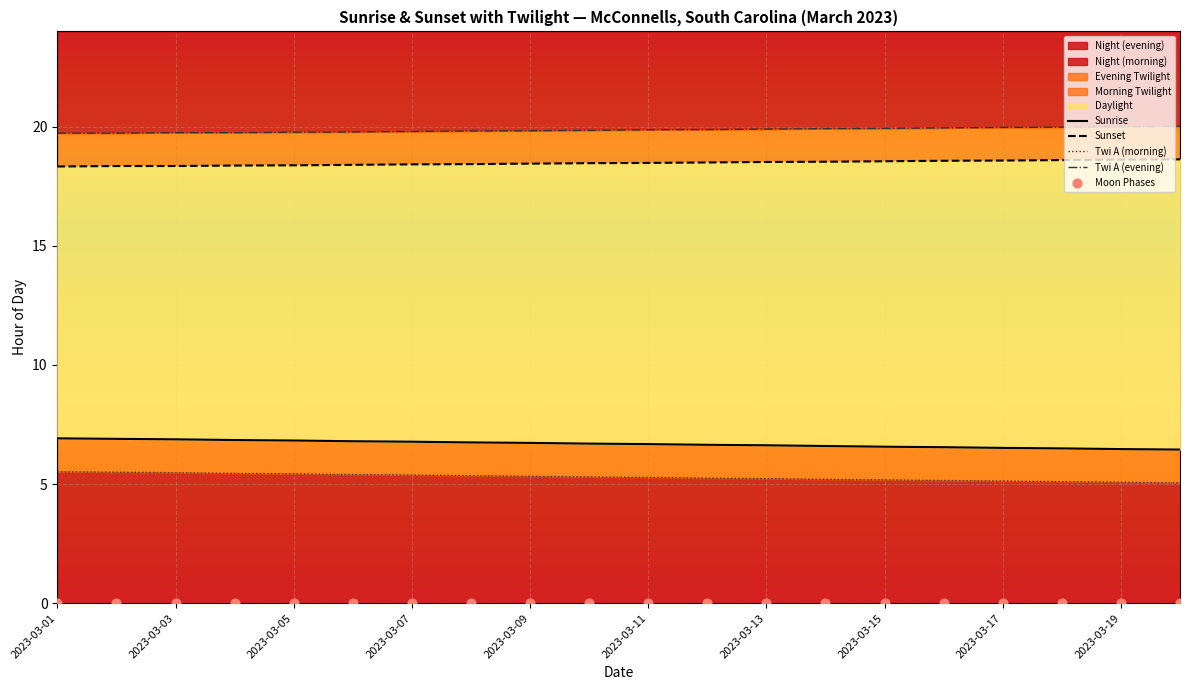

Which series has the largest total across all categories?

Twi A (evening)